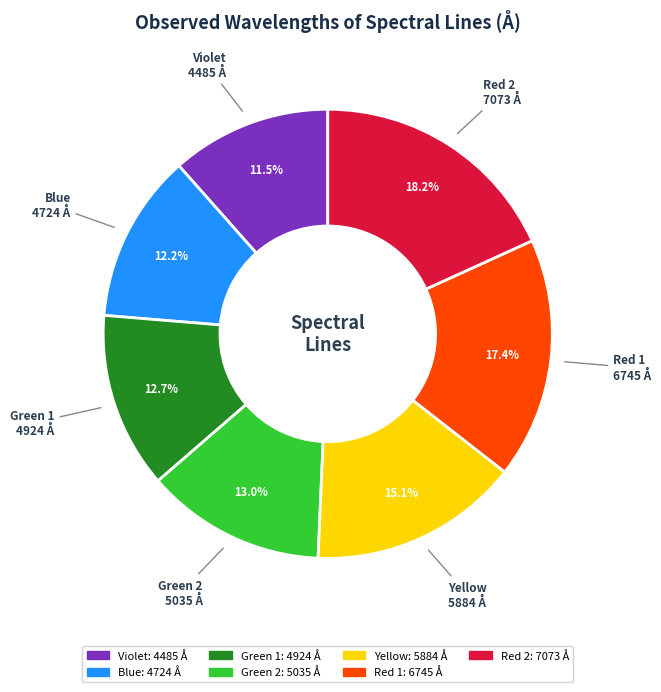

To the nearest percent, what is the combined percentage of Green 1 and Green 2?

26%